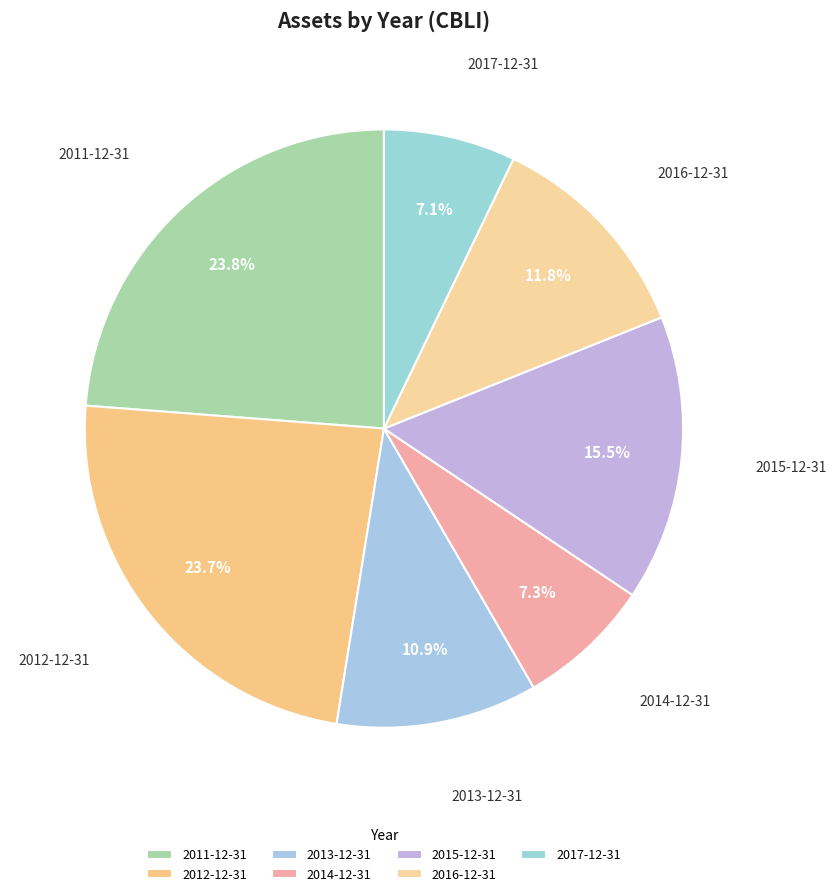

Combined, do 2017-12-31 and 2014-12-31 account for over 50%?

No